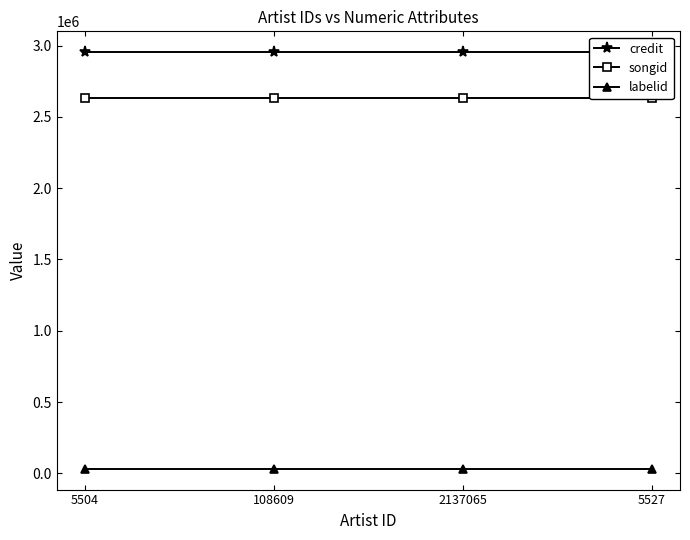

True or false: songid has more than 0 interior local peaks.

False